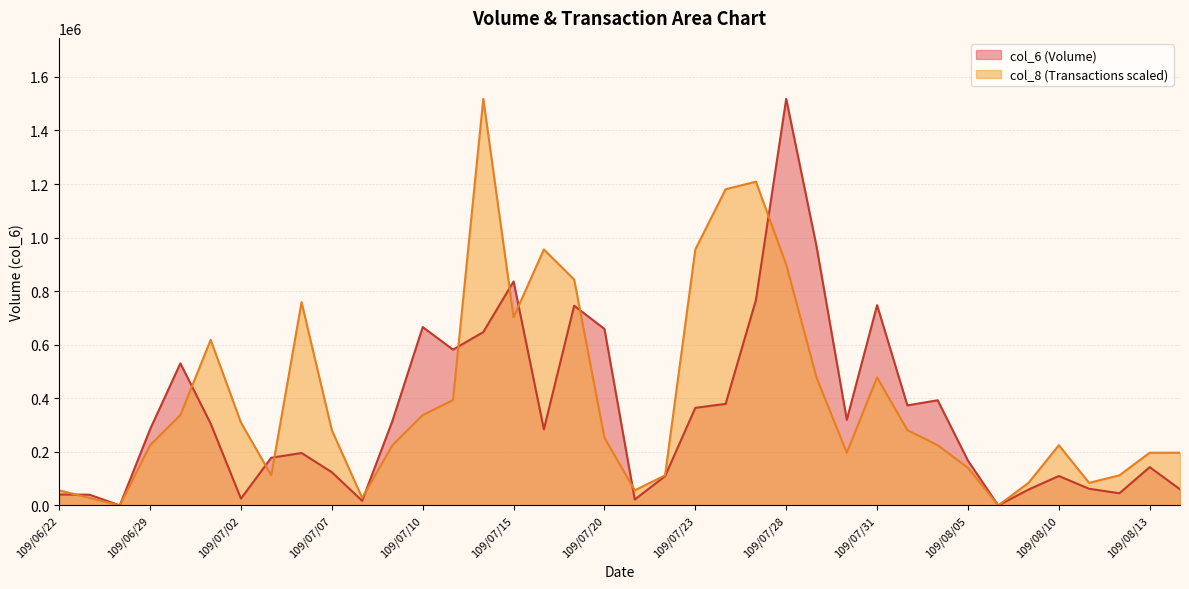

Which series changed the most between 109/06/30 and 109/07/23?

col_8